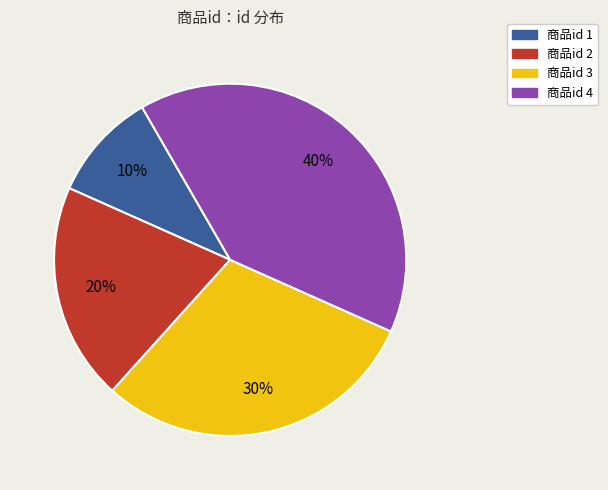

Is there any slice that represents more than half of the pie?

No